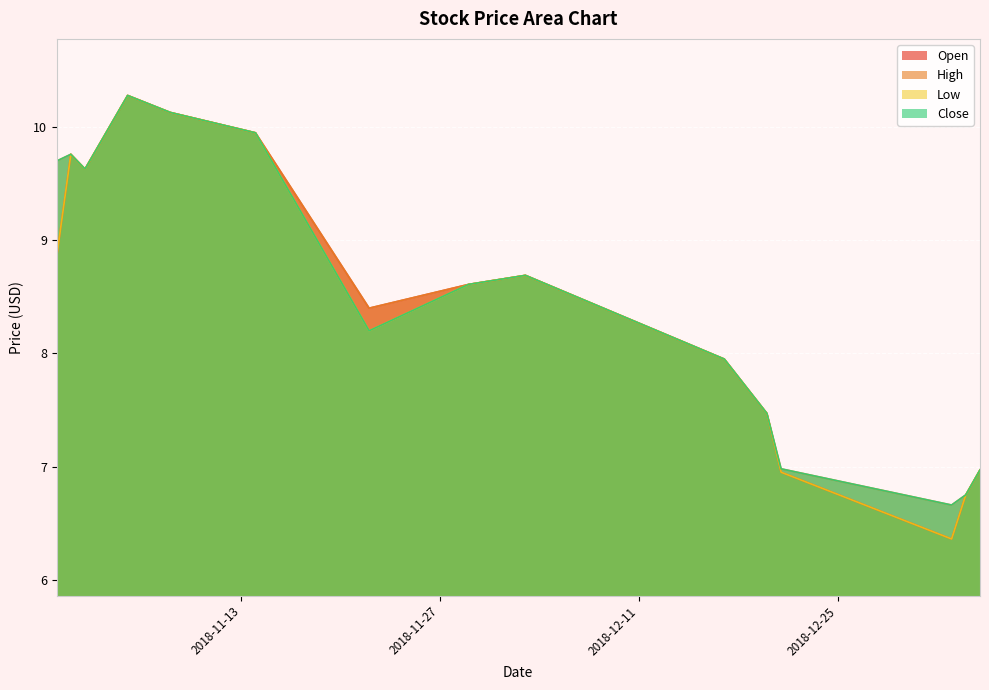

Where is the first local maximum for Low?

2018-11-01